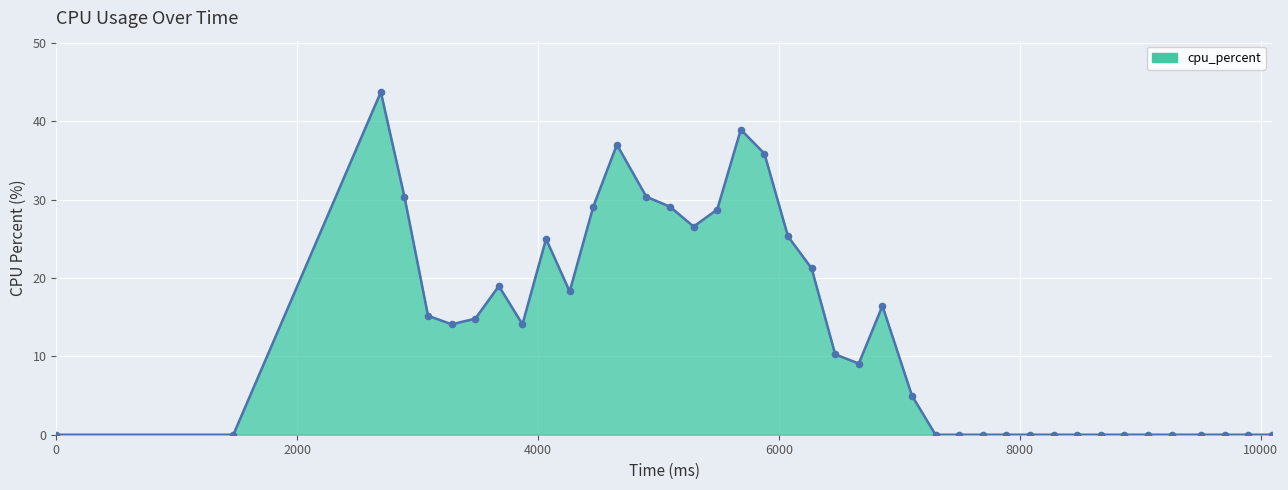

What is the difference between the maximum and minimum values?

43.8